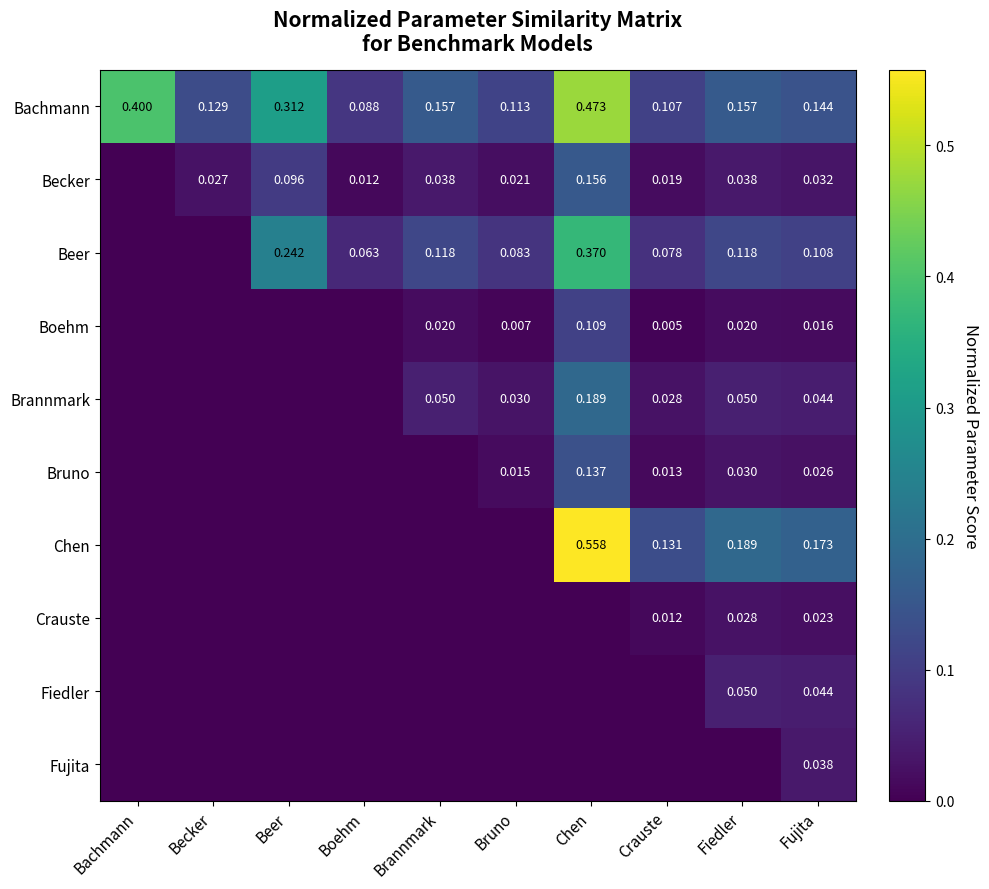

At Brannmark, list the series in order from largest to smallest.

Bachmann, Beer, Brannmark, Becker, Boehm, Bruno, Chen, Crauste, Fiedler, Fujita